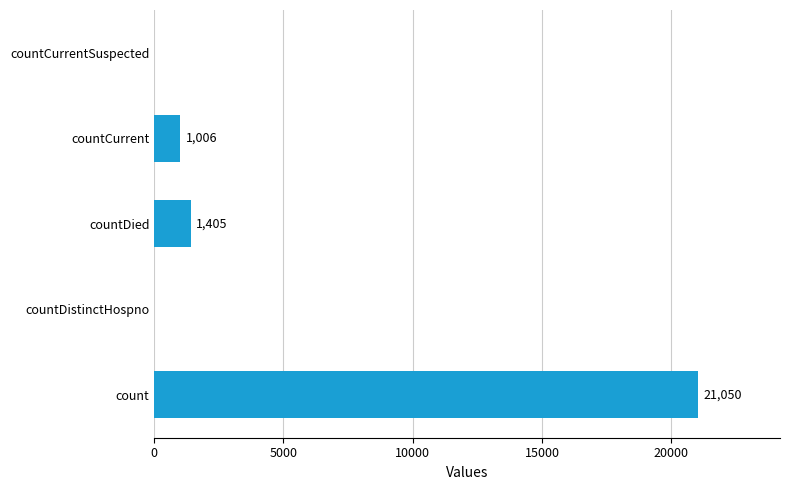

What is the sum of all values?

23461